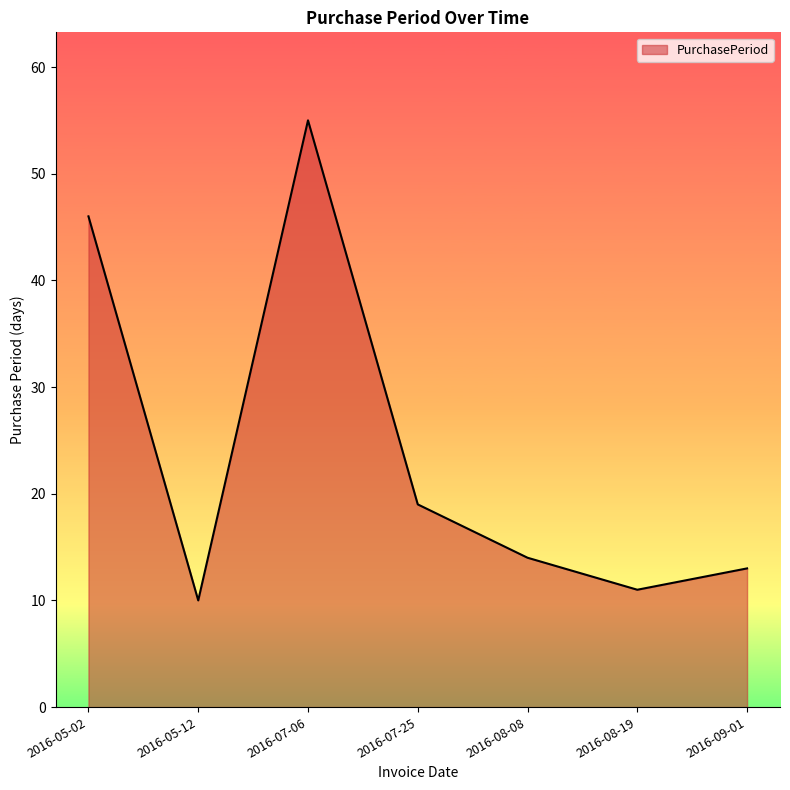

What is the sum of all values?

168